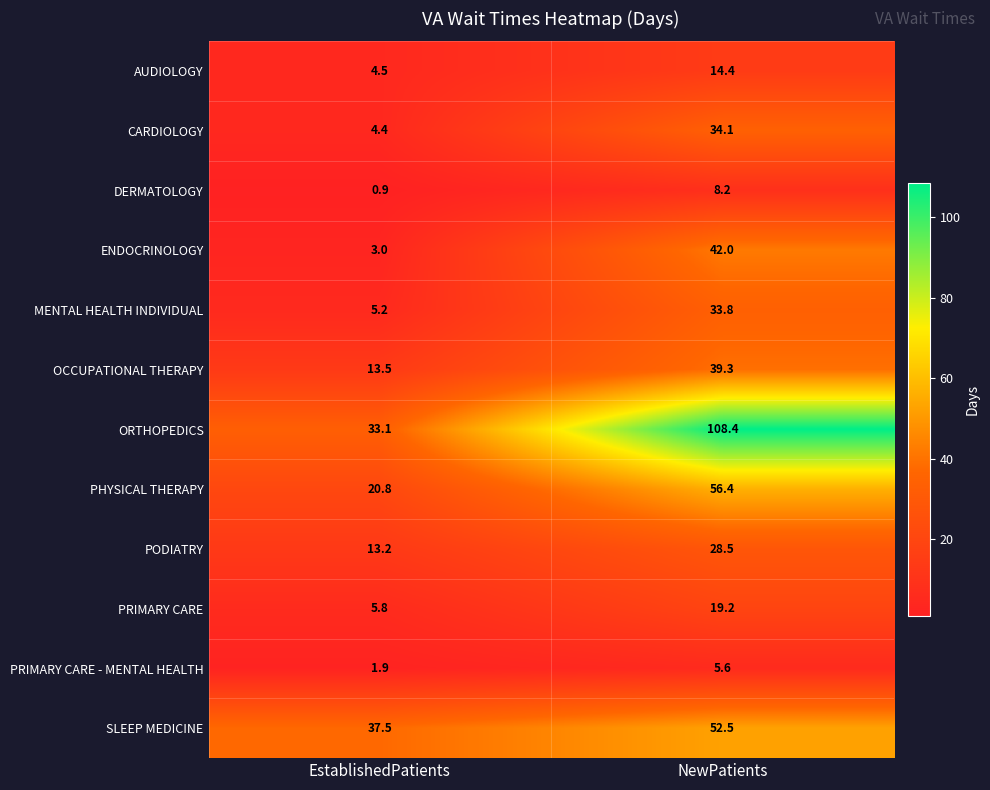

What is the approximate value of MENTAL HEALTH INDIVIDUAL at NewPatients?

33.8